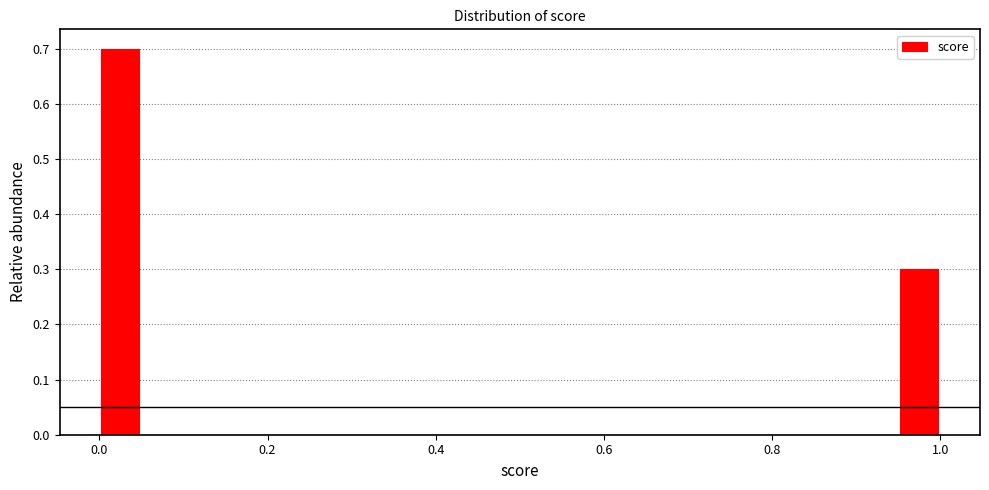

Read against the x-axis, roughly where is the centre of the tallest bar?

0.02